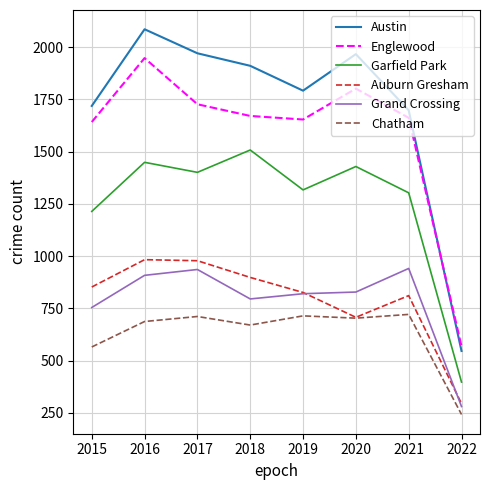

List the series in order of their peak value, lowest first.

Chatham, Grand Crossing, Auburn Gresham, Garfield Park, Englewood, Austin